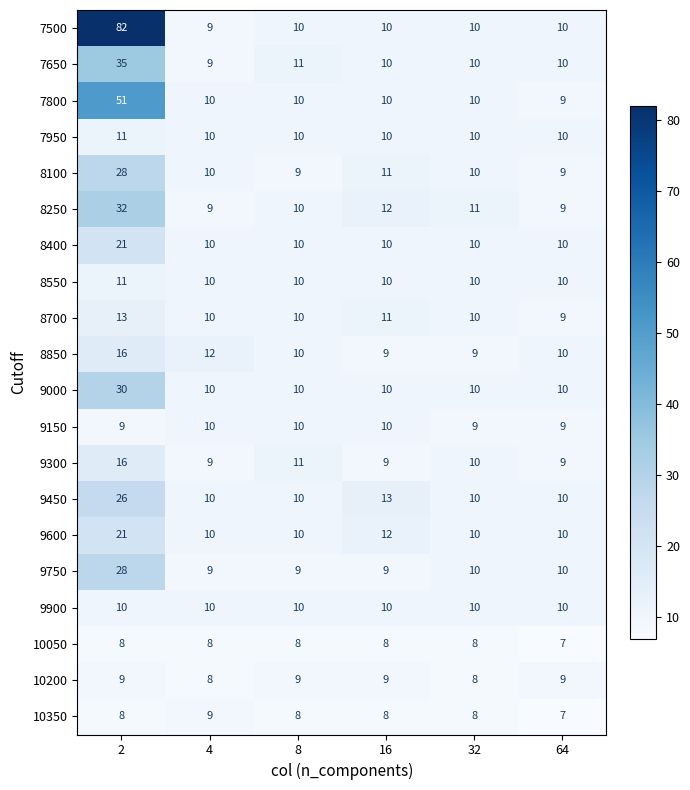

Between 32 and 64, which series saw the biggest shift?

8250